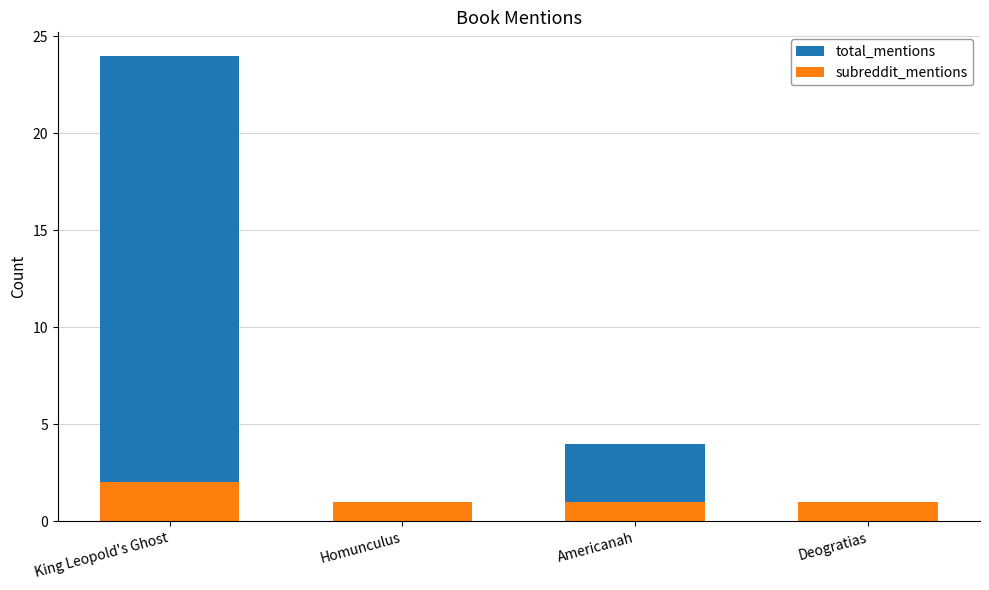

Which series changed the most between King Leopold's Ghost and Deogratias?

total_mentions